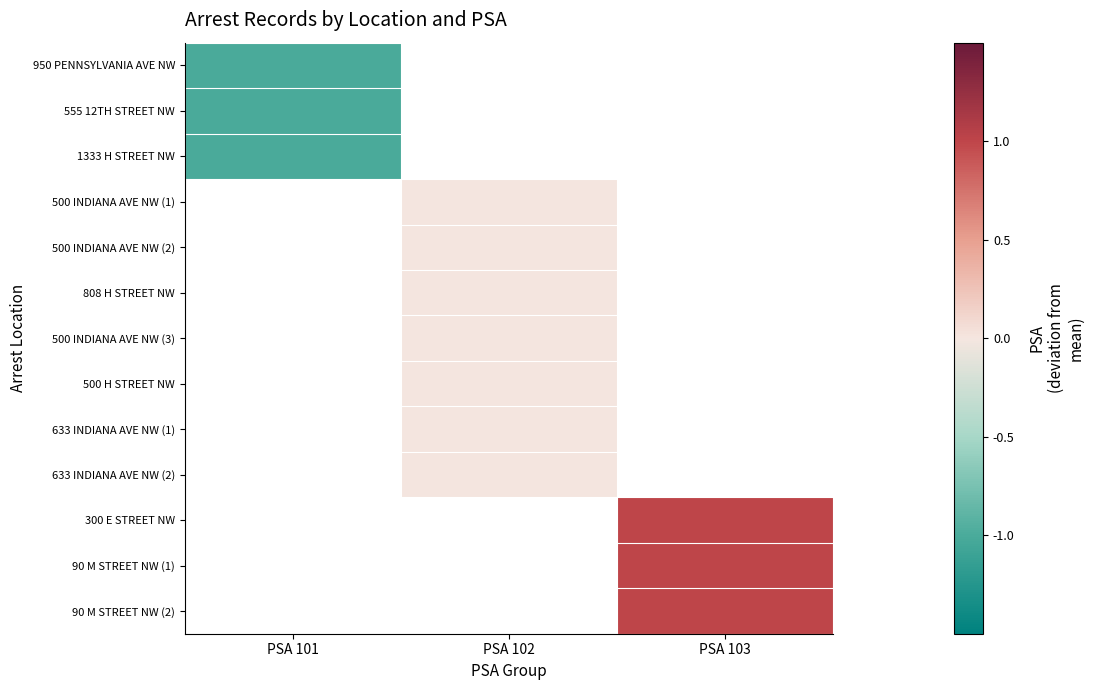

List the series in order of their peak value, lowest first.

950 PENNSYLVANIA AVE NW, 555 12TH STREET NW, 1333 H STREET NW, 500 INDIANA AVE NW (1), 500 INDIANA AVE NW (2), 808 H STREET NW, 500 INDIANA AVE NW (3), 500 H STREET NW, 633 INDIANA AVE NW (1), 633 INDIANA AVE NW (2), 300 E STREET NW, 90 M STREET NW (1), 90 M STREET NW (2)